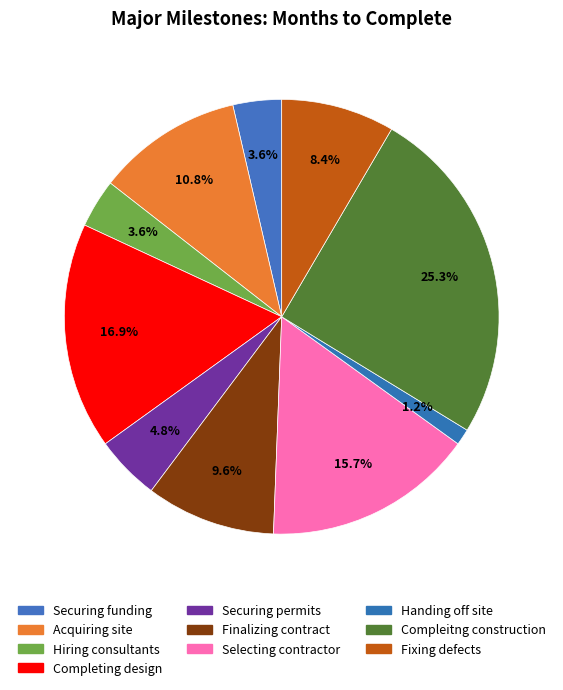

Count the number of slices in the pie.

10